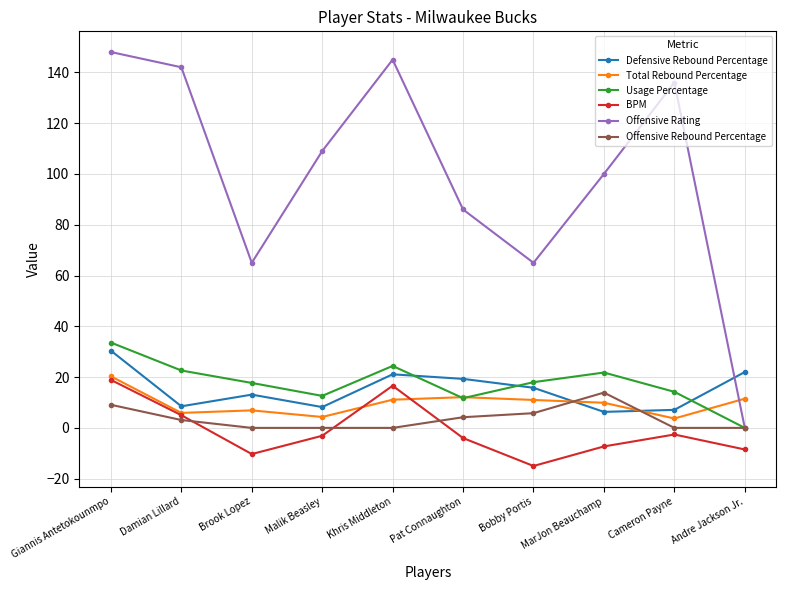

True or false: BPM has more than 0 points higher than both neighbors.

True